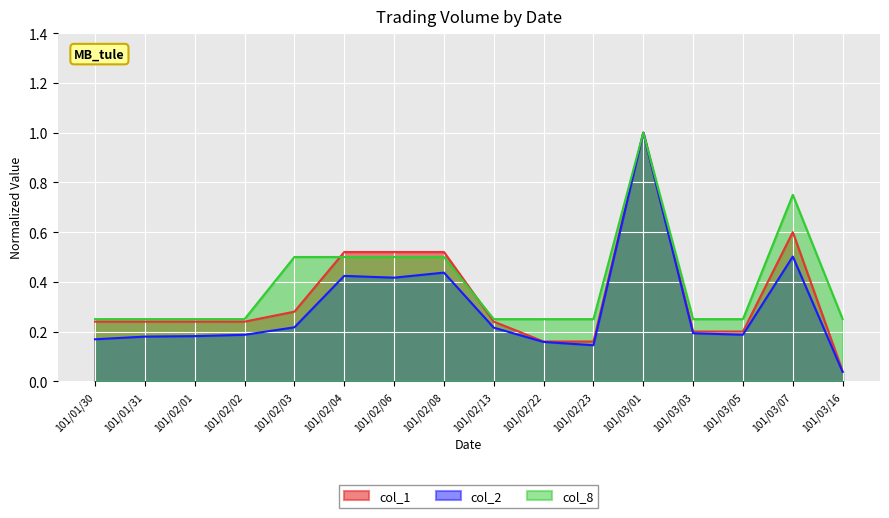

What is the average value of the col_1 series?

0.3